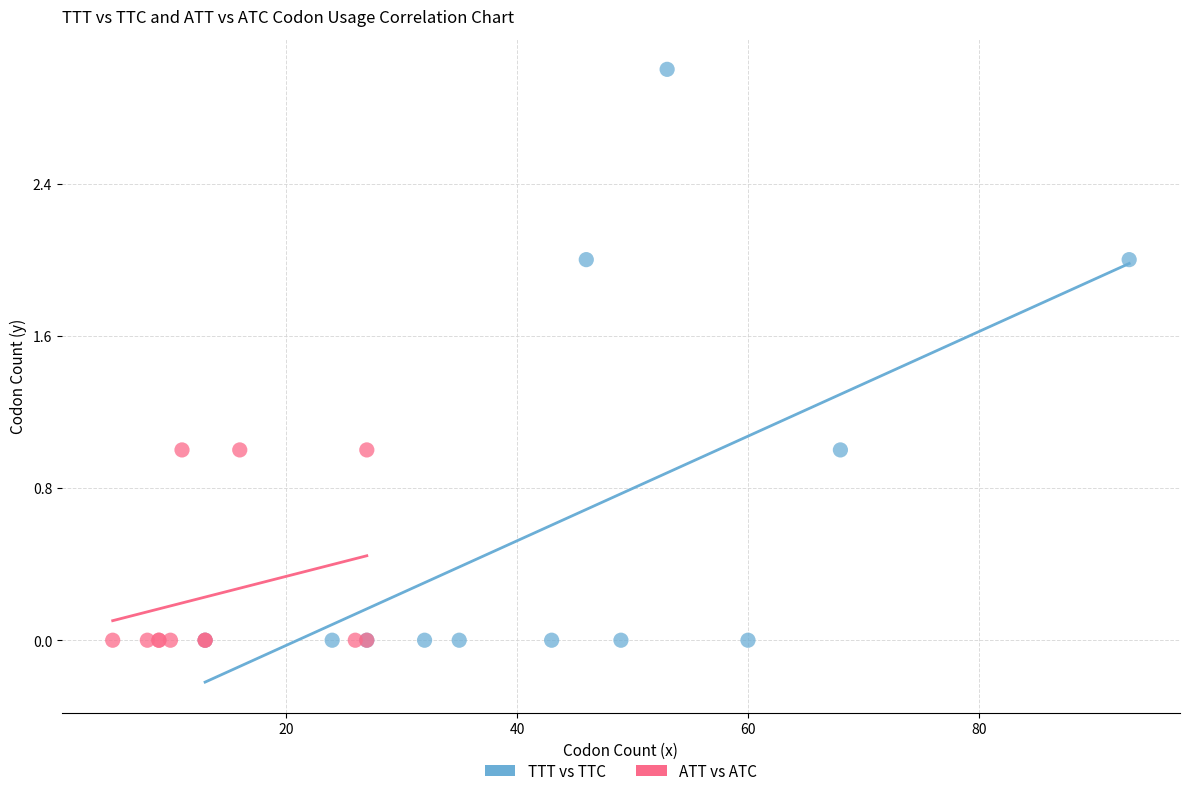

Which series reaches the maximum Y coordinate?

TTT vs TTC